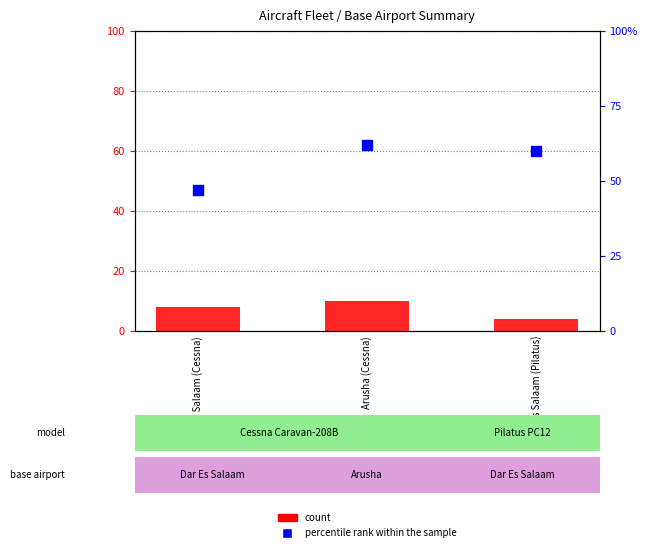

Is the value of percentile rank within the sample at Dar Es Salaam (Pilatus) greater than the value of count at Arusha (Cessna)?

Yes